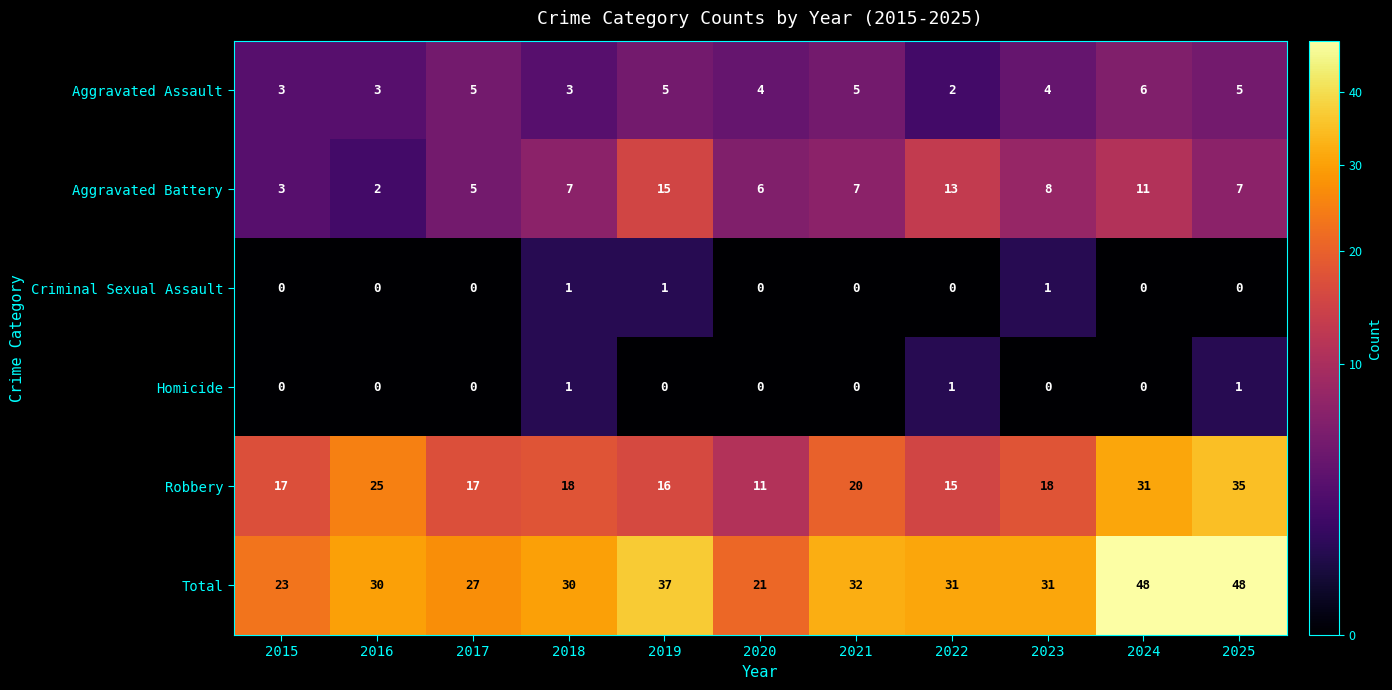

What is the difference between the Total values at 2016 and 2025?

18